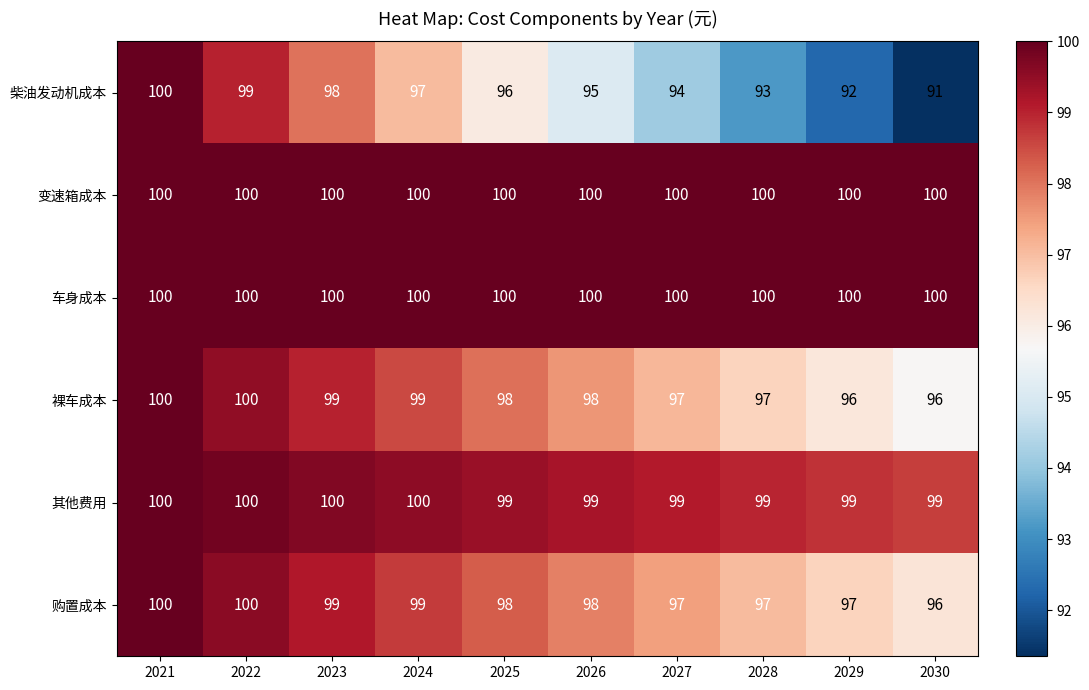

What is the sum of the 变速箱成本 values at 2028 and 2025?

200